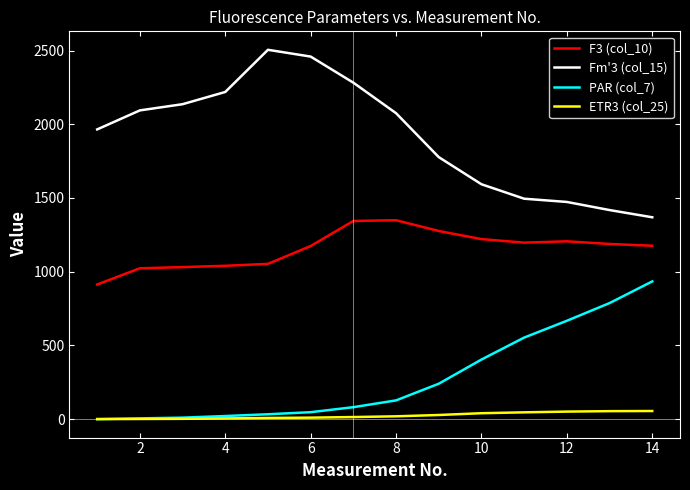

List the series in order of their peak value, highest first.

Fm'3 (col_15), F3 (col_10), PAR (col_7), ETR3 (col_25)